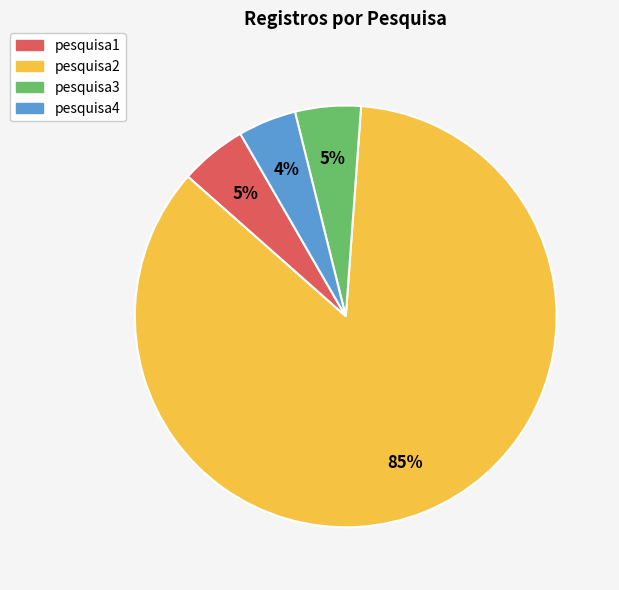

Combined, do pesquisa3 and pesquisa2 account for over 50%?

Yes